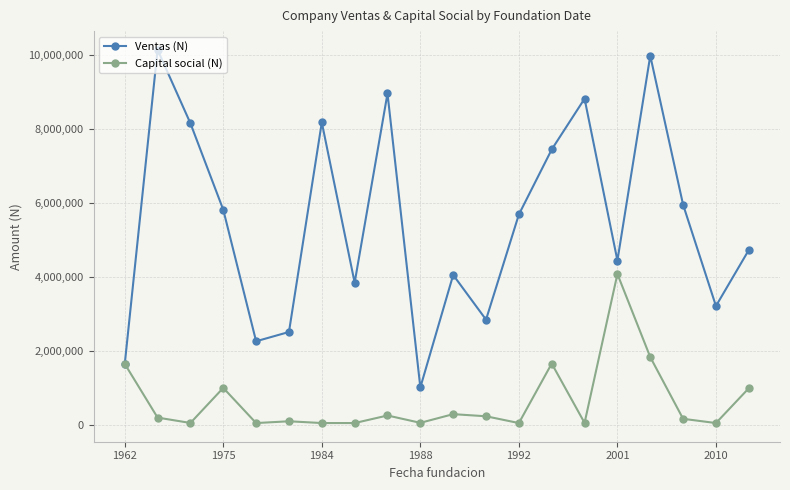

List the series in order of their overall mean, lowest first.

Capital social (N), Ventas (N)